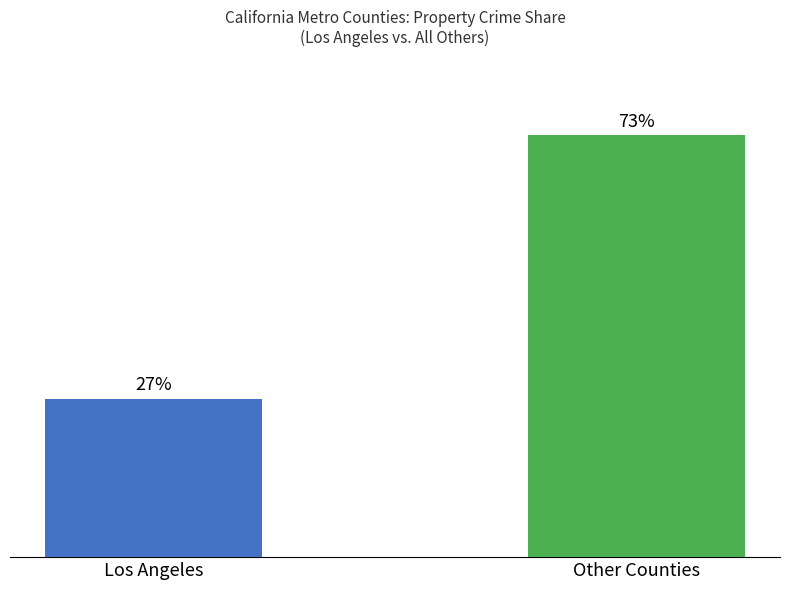

Which label corresponds to the largest value in the chart?

Other Counties